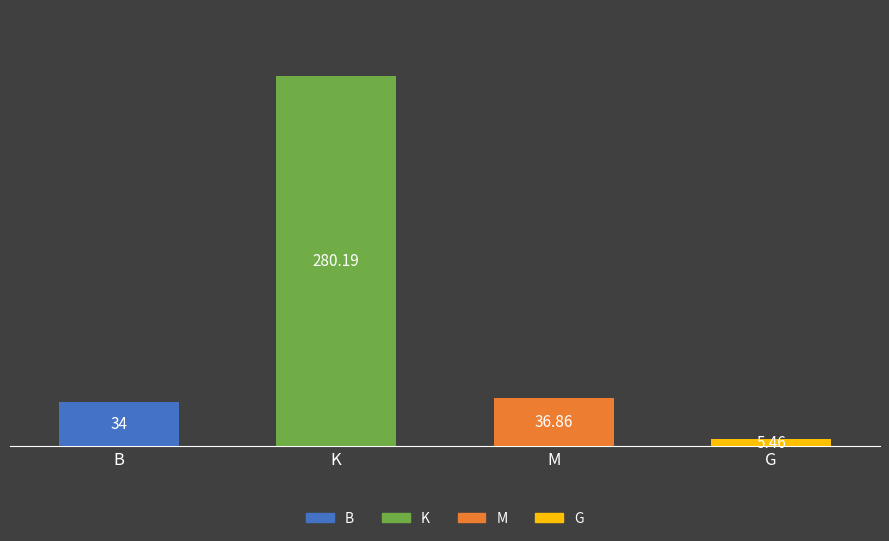

Is it true that G equals 0.0 at K?

True